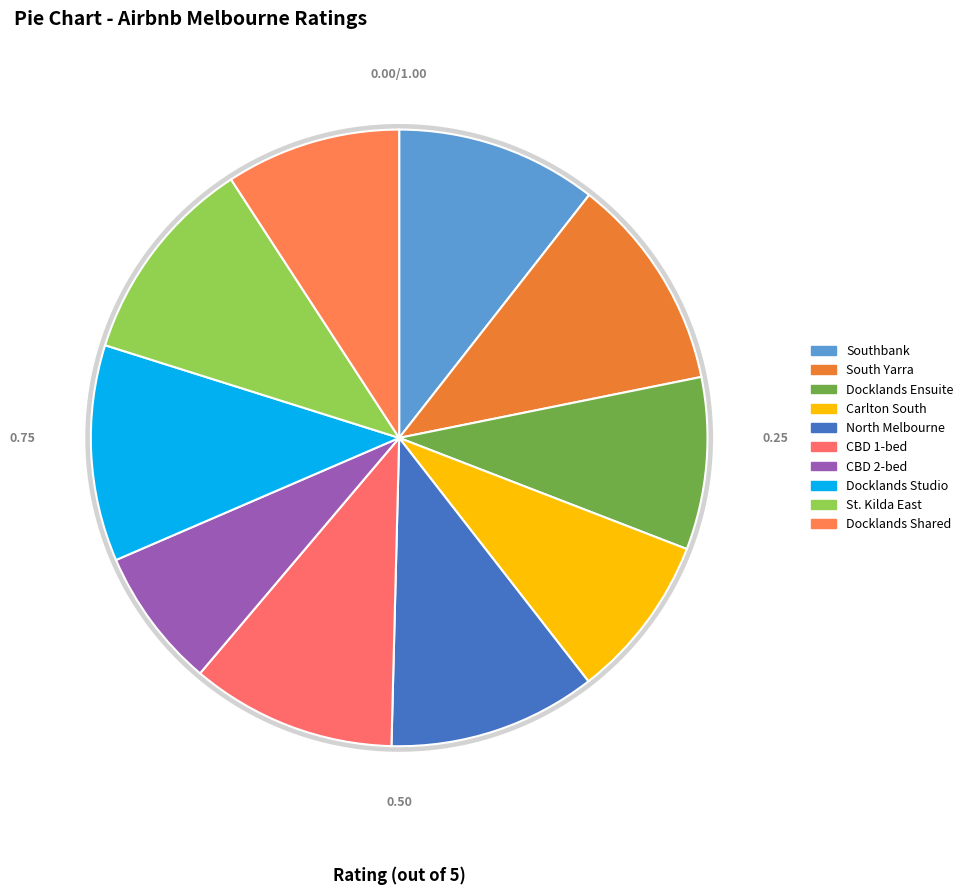

How much of the chart is everything except Studio close to Melbourne CBD?

89.1%